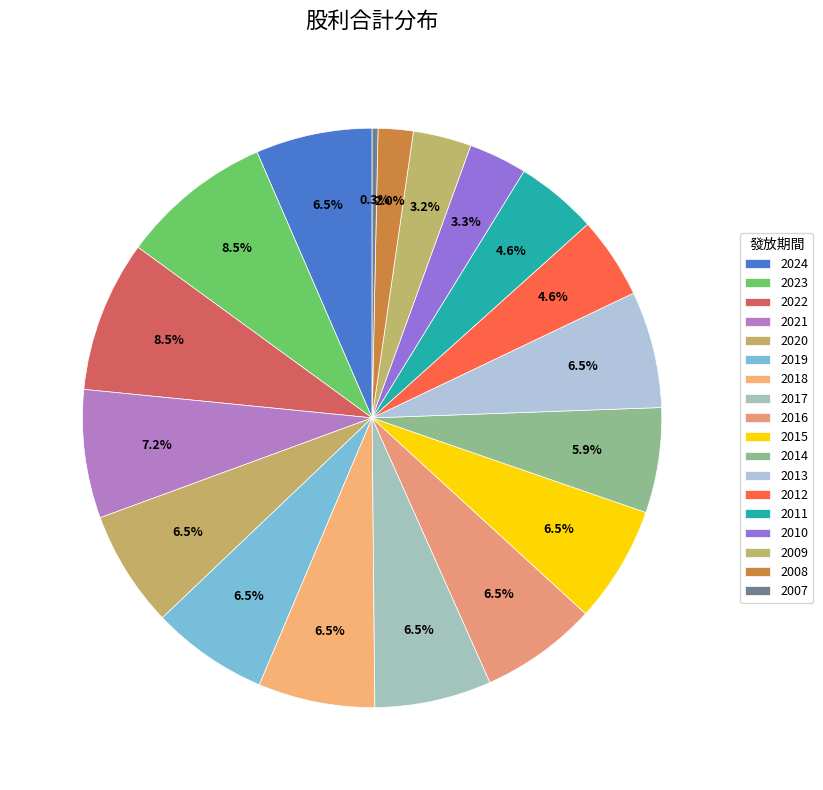

Is it true that 2017 is 7% of the pie?

True